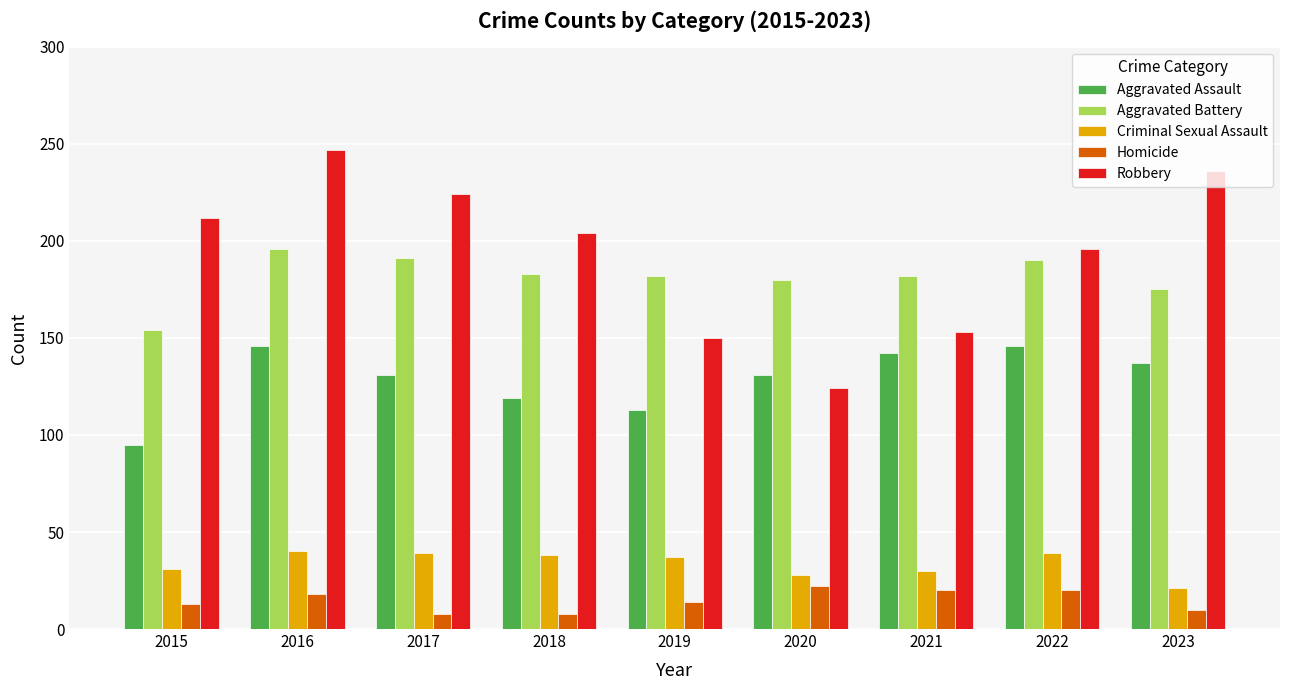

What is the total value across all series at 2023?

579